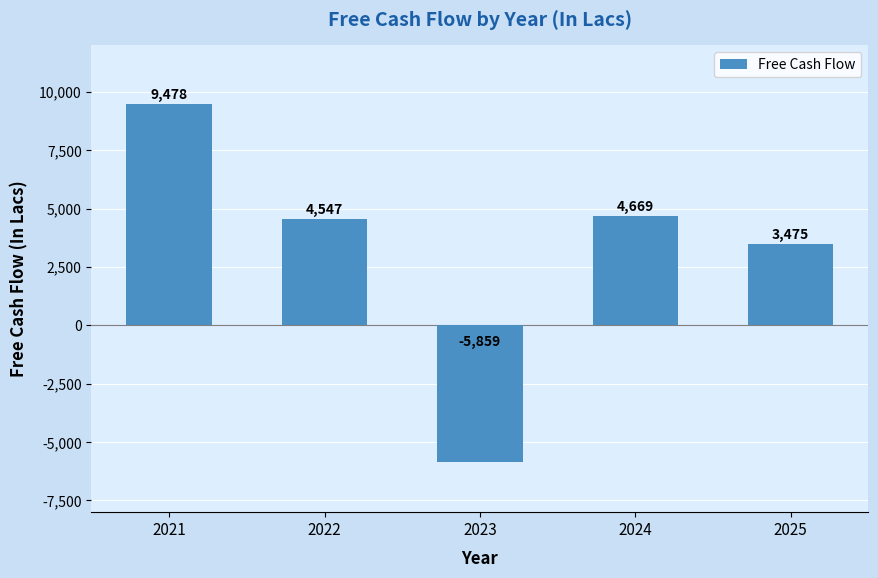

What is the change in value from 2023 to 2024?

+10528.0